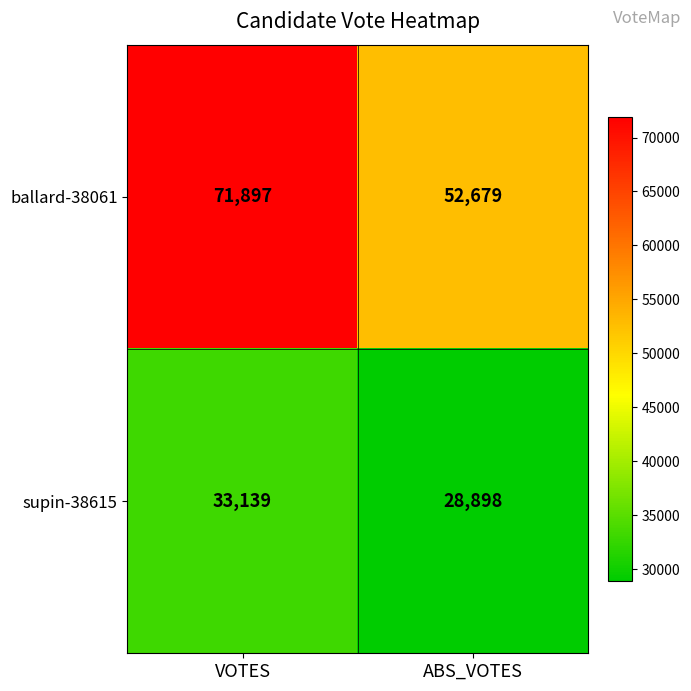

At which label is supin-38615 closest to 31018?

ABS_VOTES